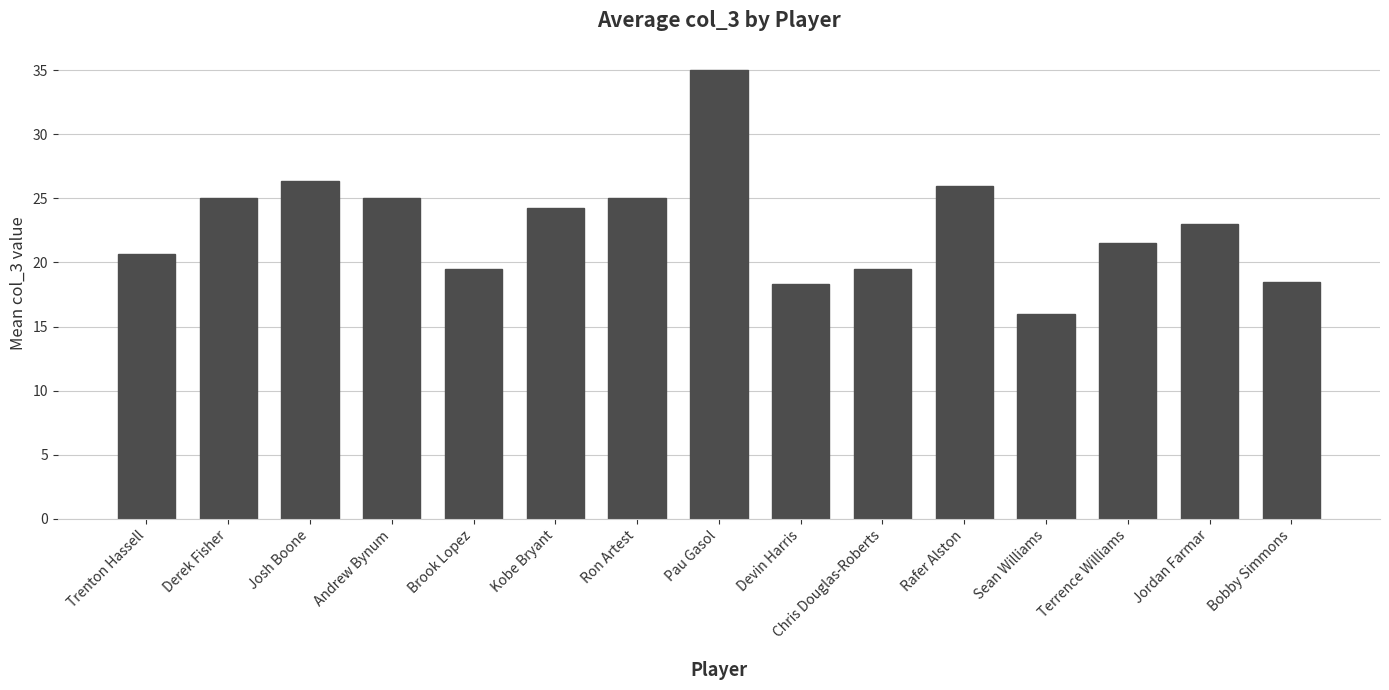

How many bars are there in total?

15